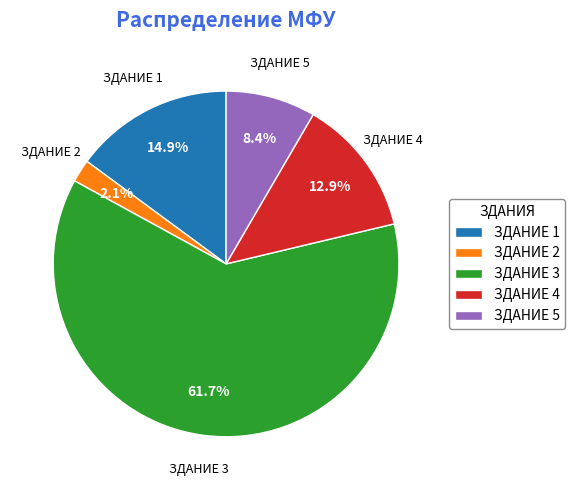

What is the ratio of the value at ЗДАНИЕ 2 to the value at ЗДАНИЕ 1?

0.1